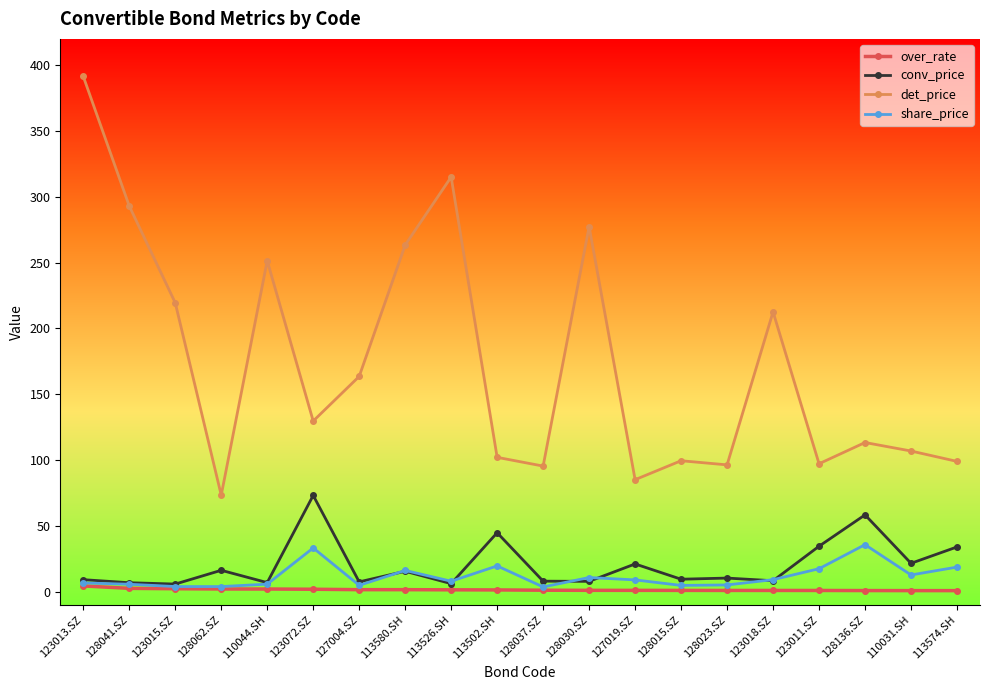

What are all the series names shown in the legend?

over_rate, conv_price, det_price, share_price